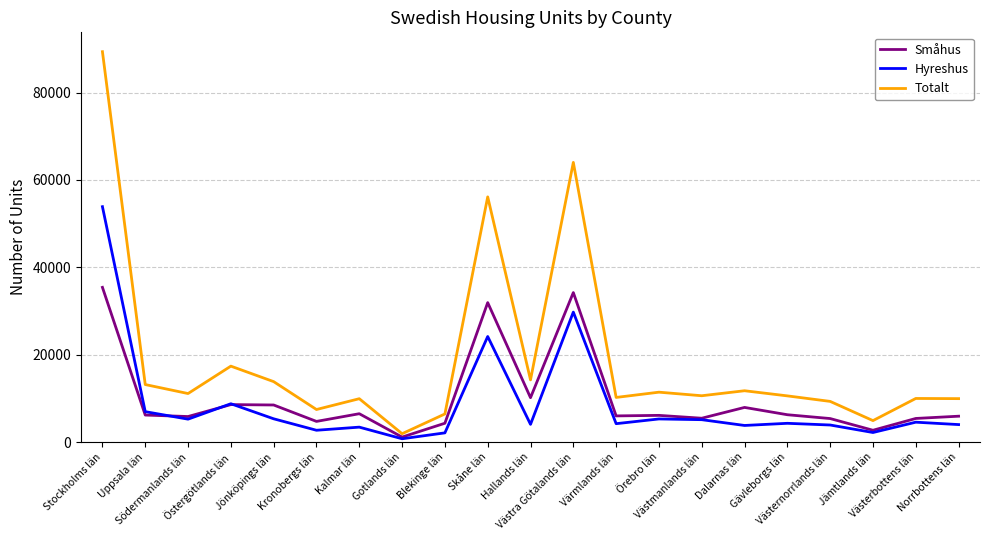

Does the chart display data point markers on the line(s)?

No